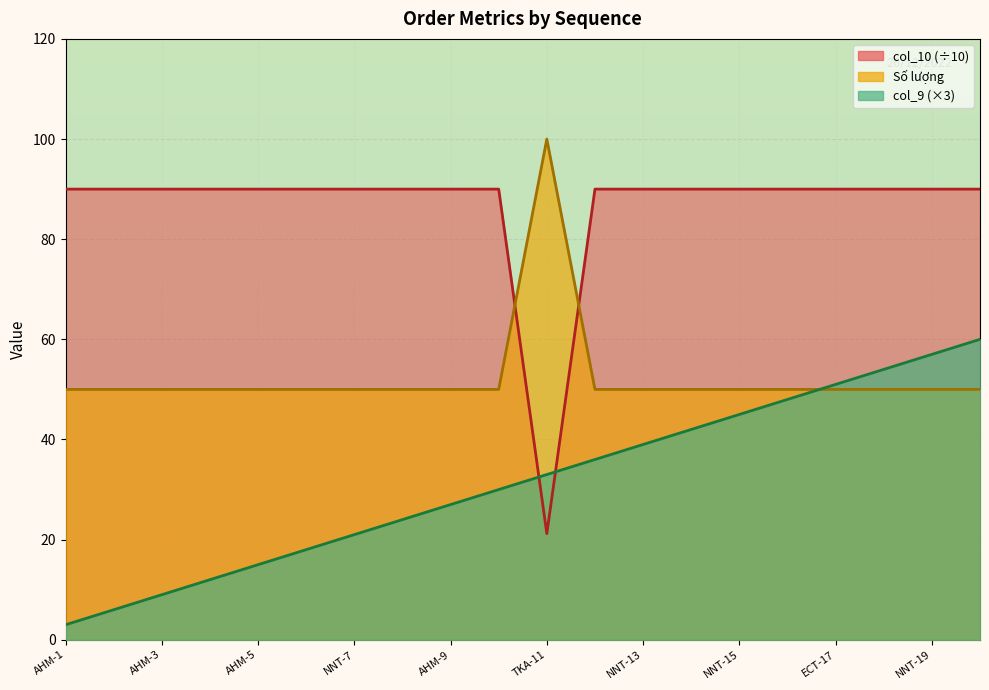

In Số lượng, how many points are lower than both neighbors (excluding endpoints)?

1